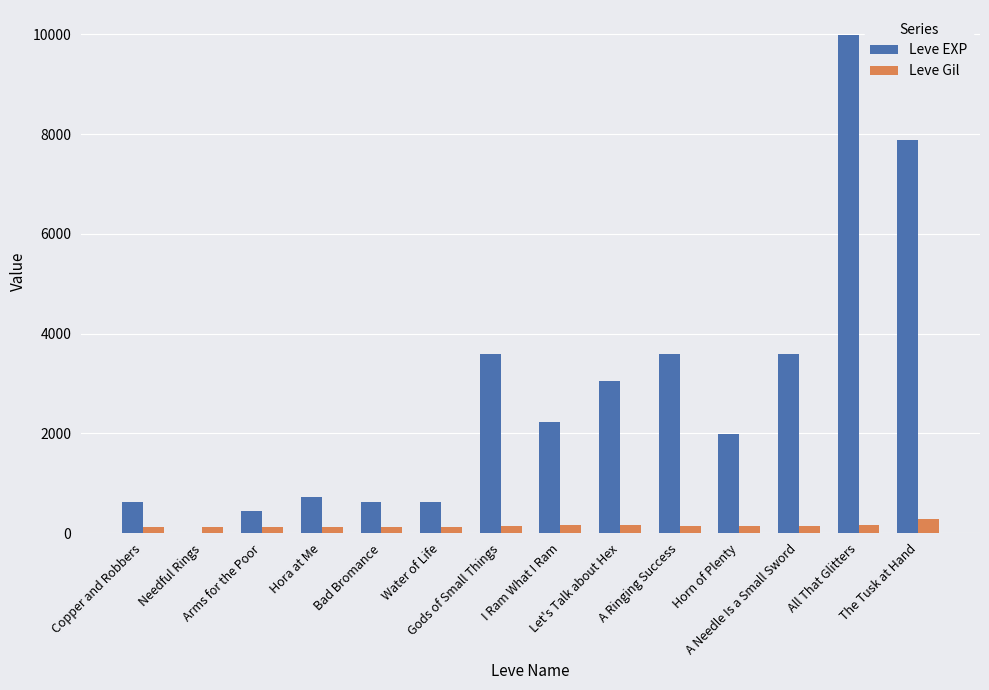

What is the sum of all Leve Gil values?

2030